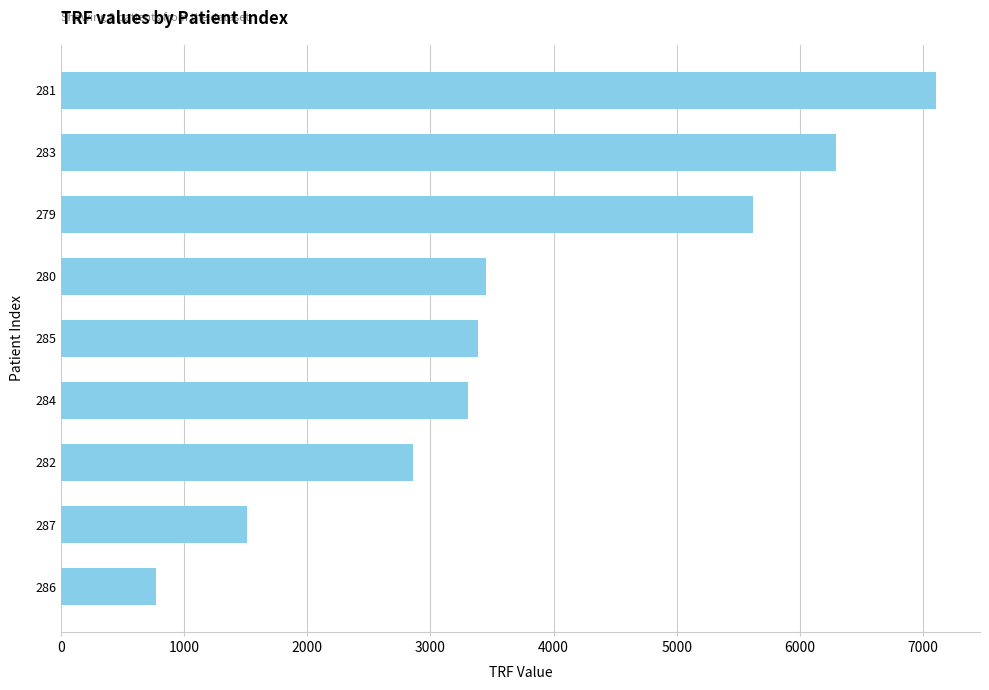

What is the maximum value shown in the chart?

7106.8